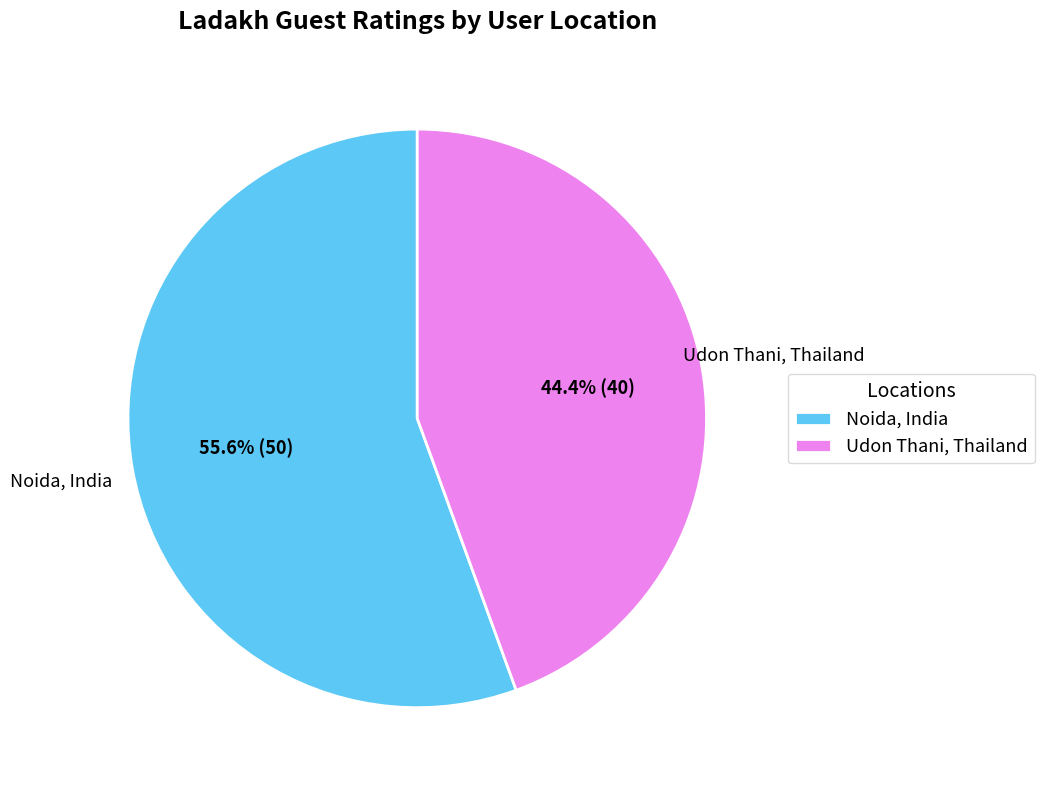

Is it true that Udon Thani, Thailand is 50% of the pie?

False